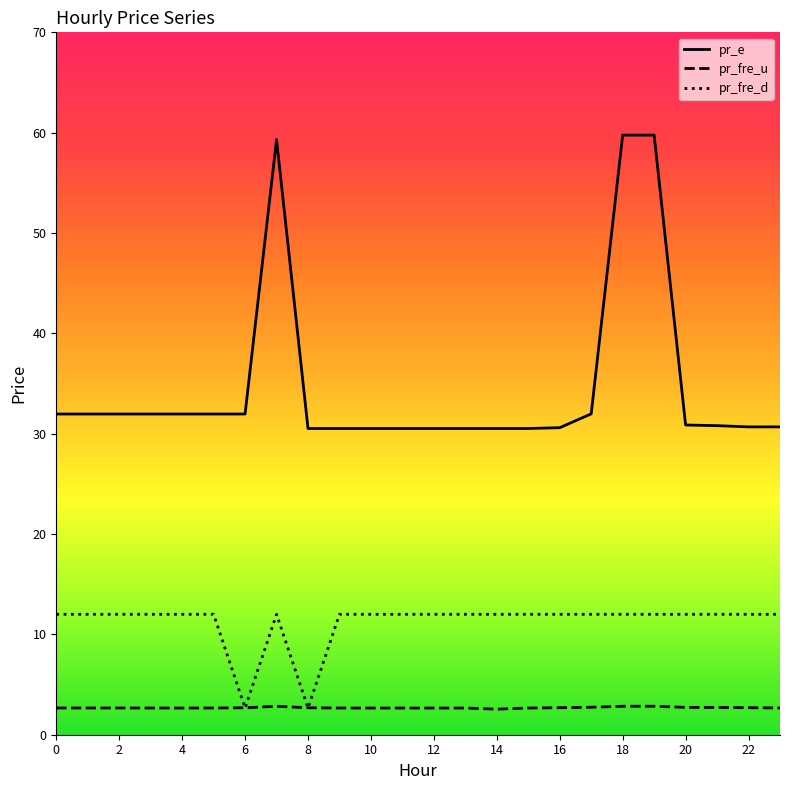

What are all the series names shown in the legend?

pr_e, pr_fre_u, pr_fre_d